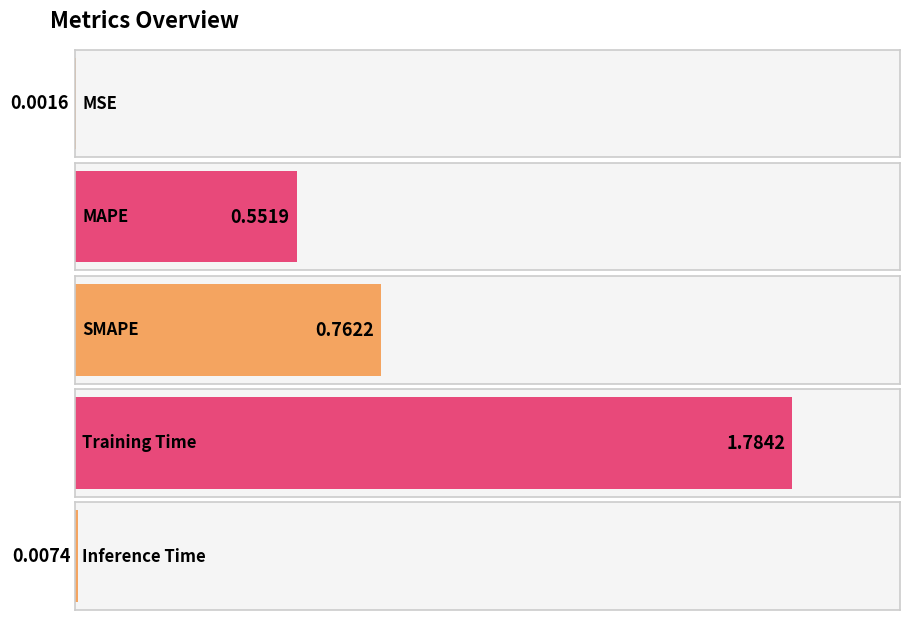

List the labels in order of value, largest first.

Training Time, SMAPE, MAPE, Inference Time, MSE